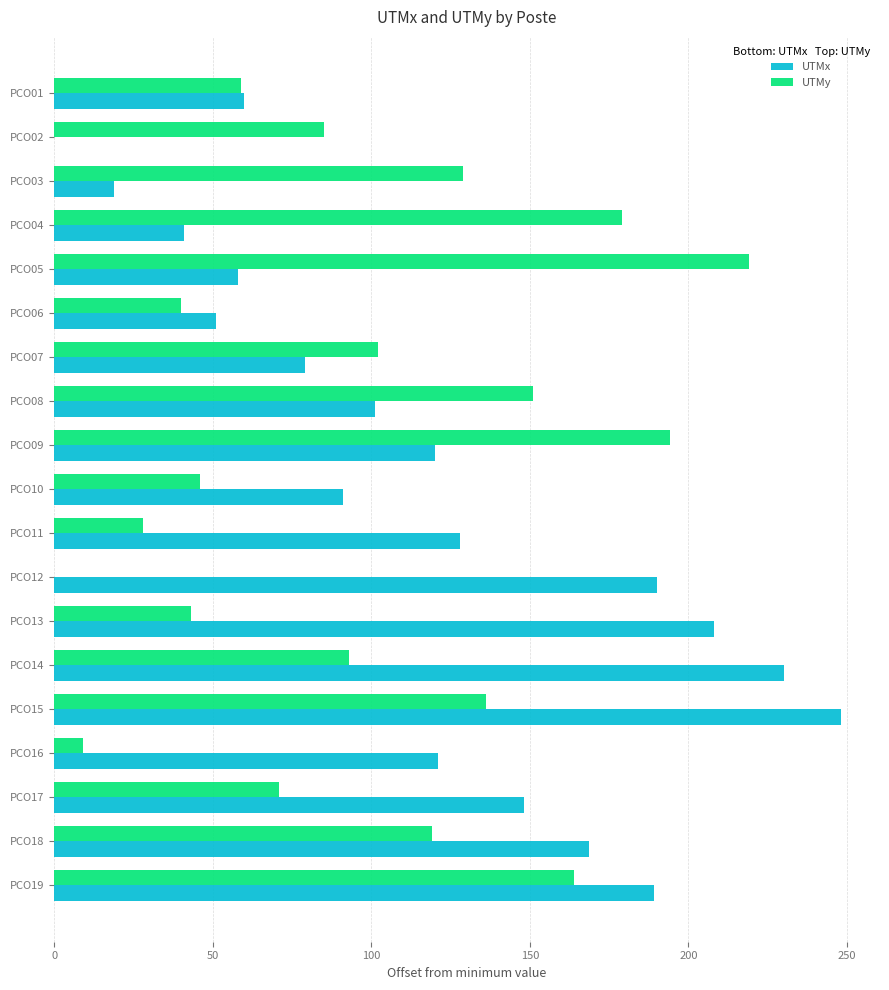

The value of UTMy at PCO02 is 85.0. True or false?

True